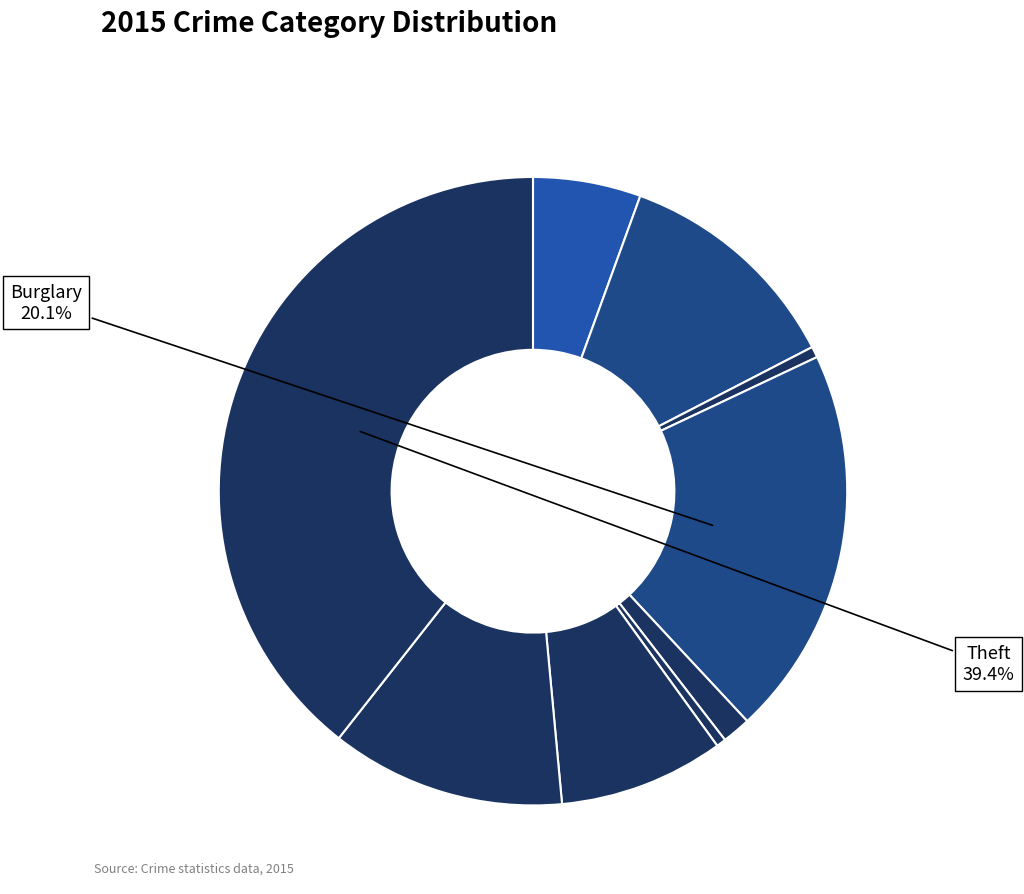

To the nearest percent, what is the average slice percentage?

11%